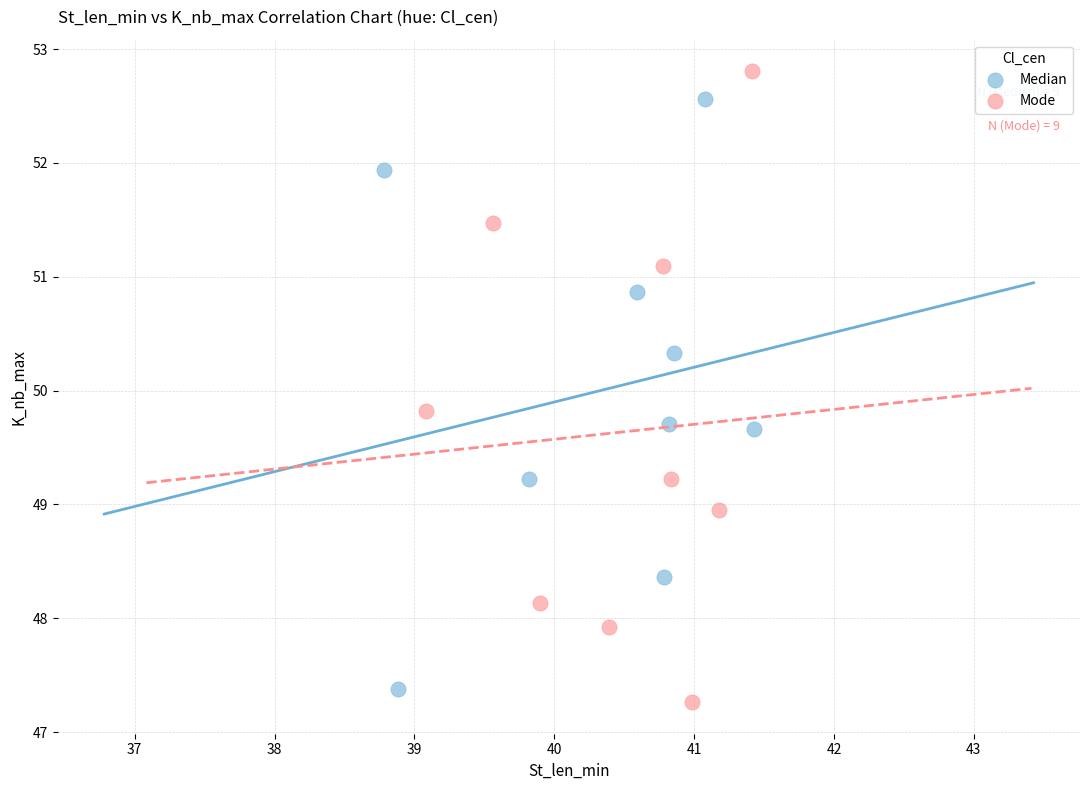

Which series has the largest Y range (max minus min)?

Mode